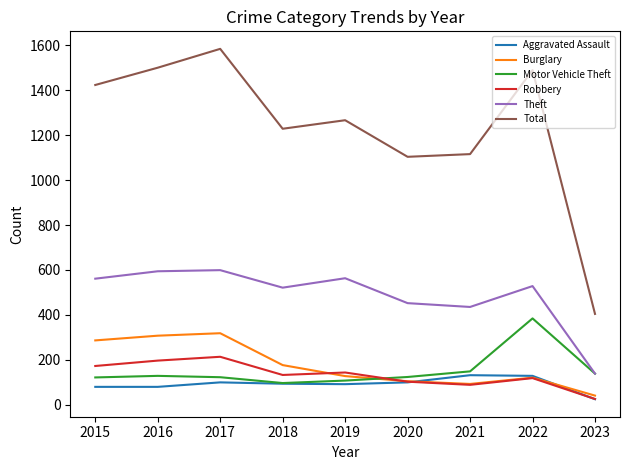

What is the minimum value for Motor Vehicle Theft?

96